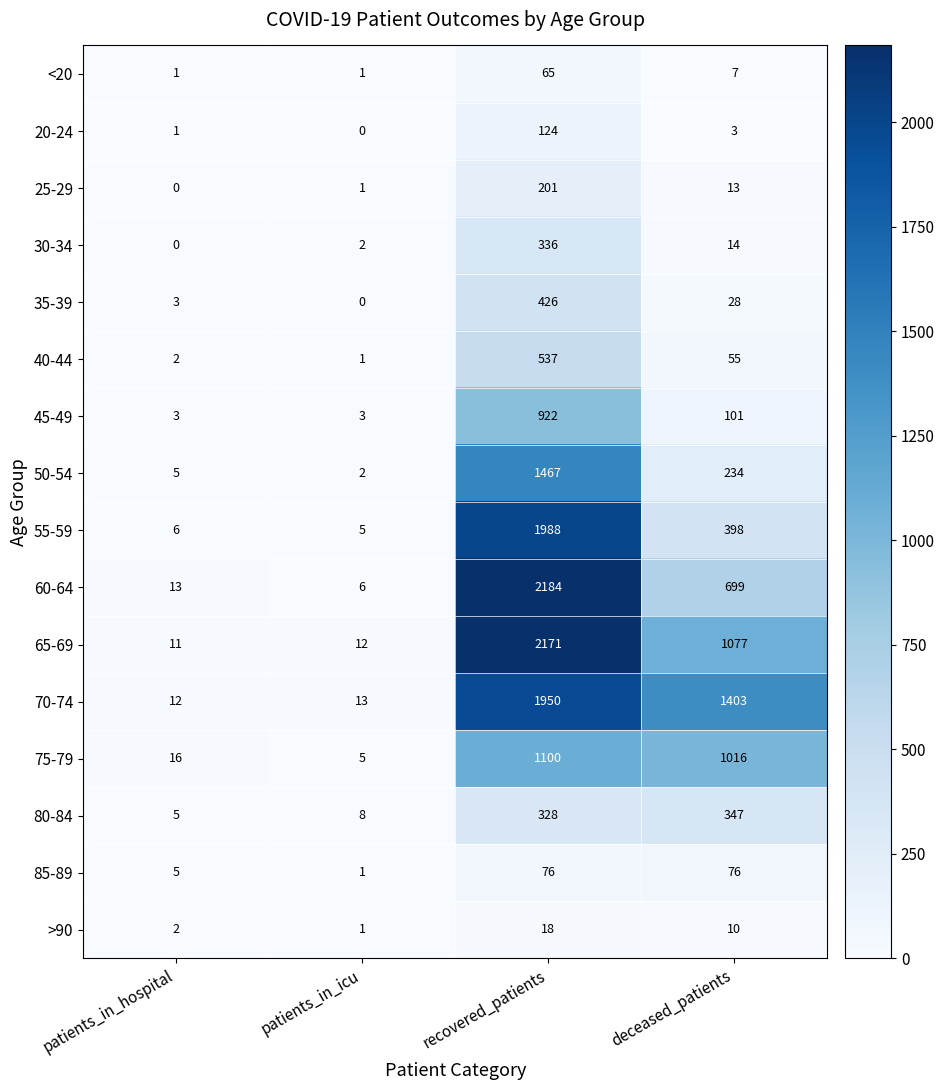

What is the approximate value of 45-49 at deceased_patients, to the nearest 50?

100